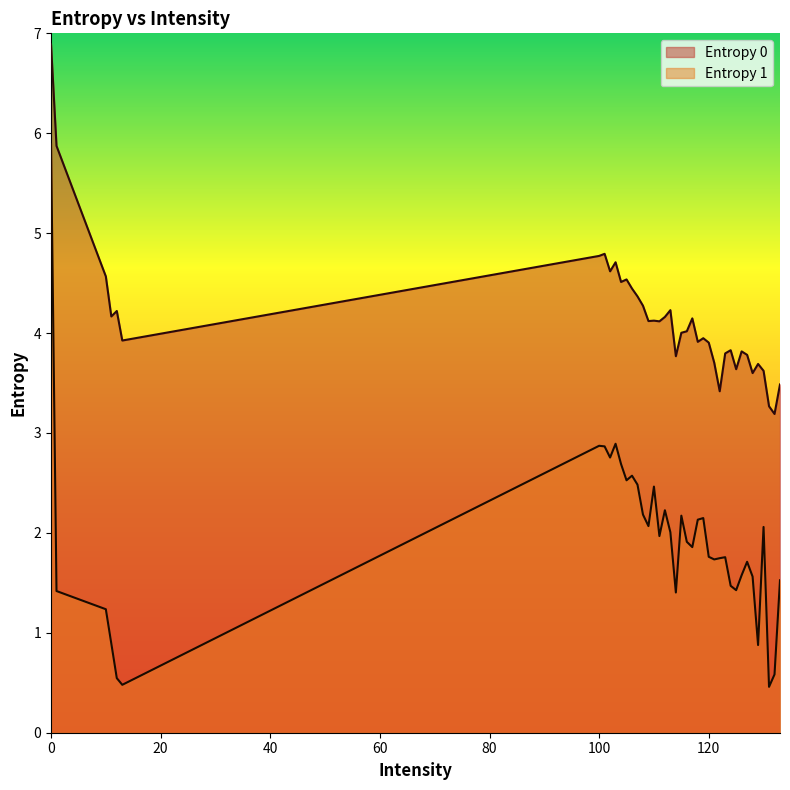

True or false: Entropy 0 and Entropy 1 intersect in this chart.

False